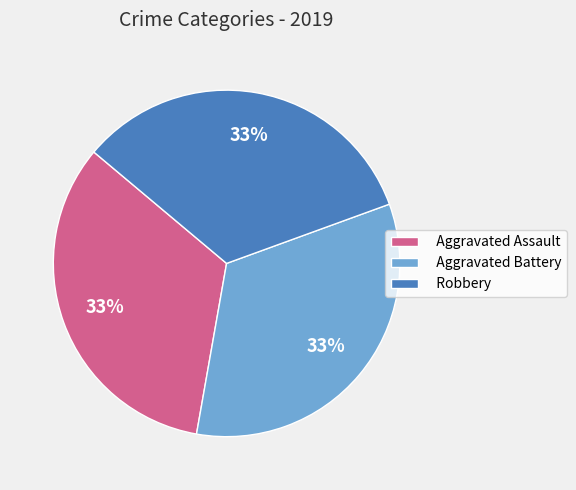

Approximately how many times larger is the value at Aggravated Assault compared to Aggravated Battery?

1.0